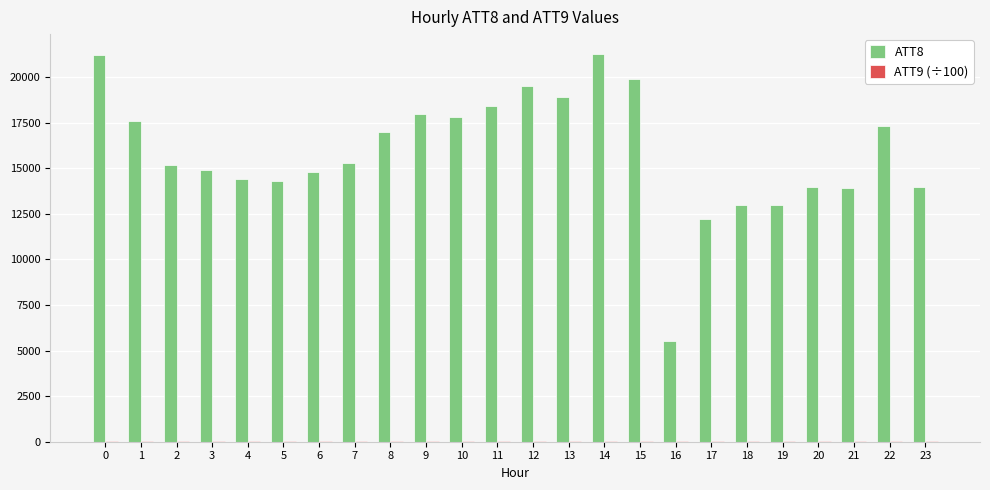

Is it true that ATT8 equals 21200.0 at 0?

True